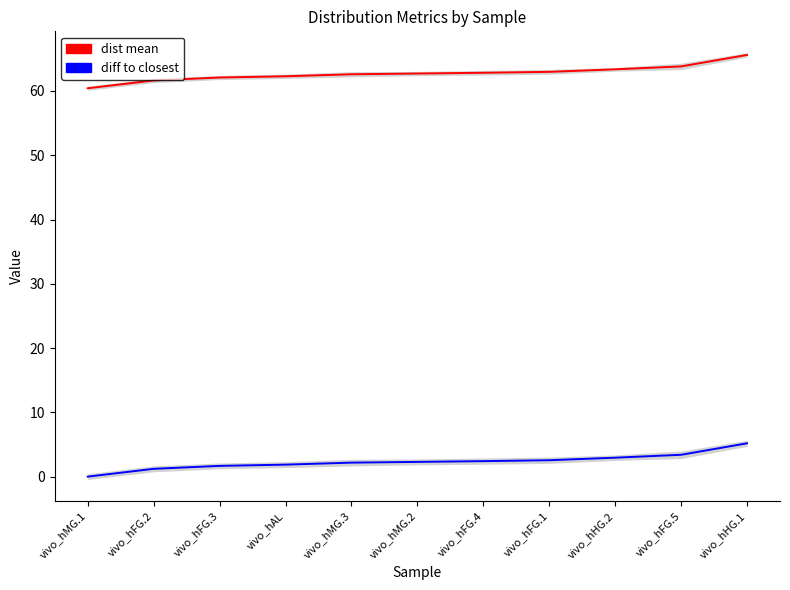

True or false: diff to closest has a value of 1.0 at vivo_hFG.4.

False